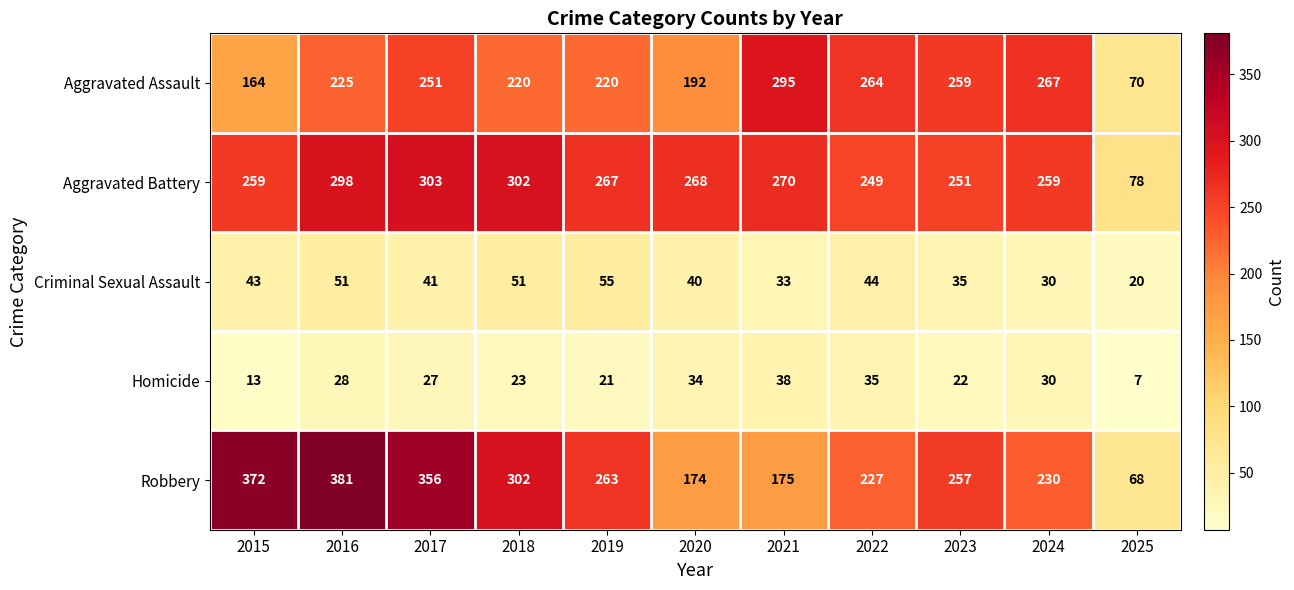

Is it true that Criminal Sexual Assault equals 20 at 2025?

True